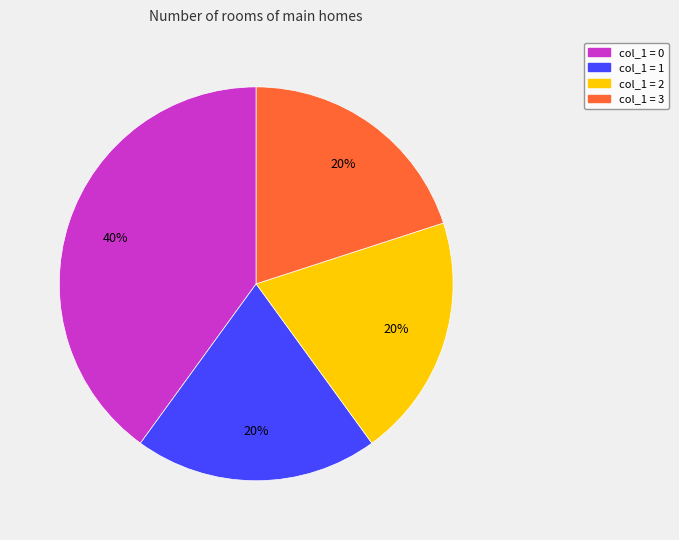

To the nearest percent, what is the difference between the largest and smallest slice percentages?

20%